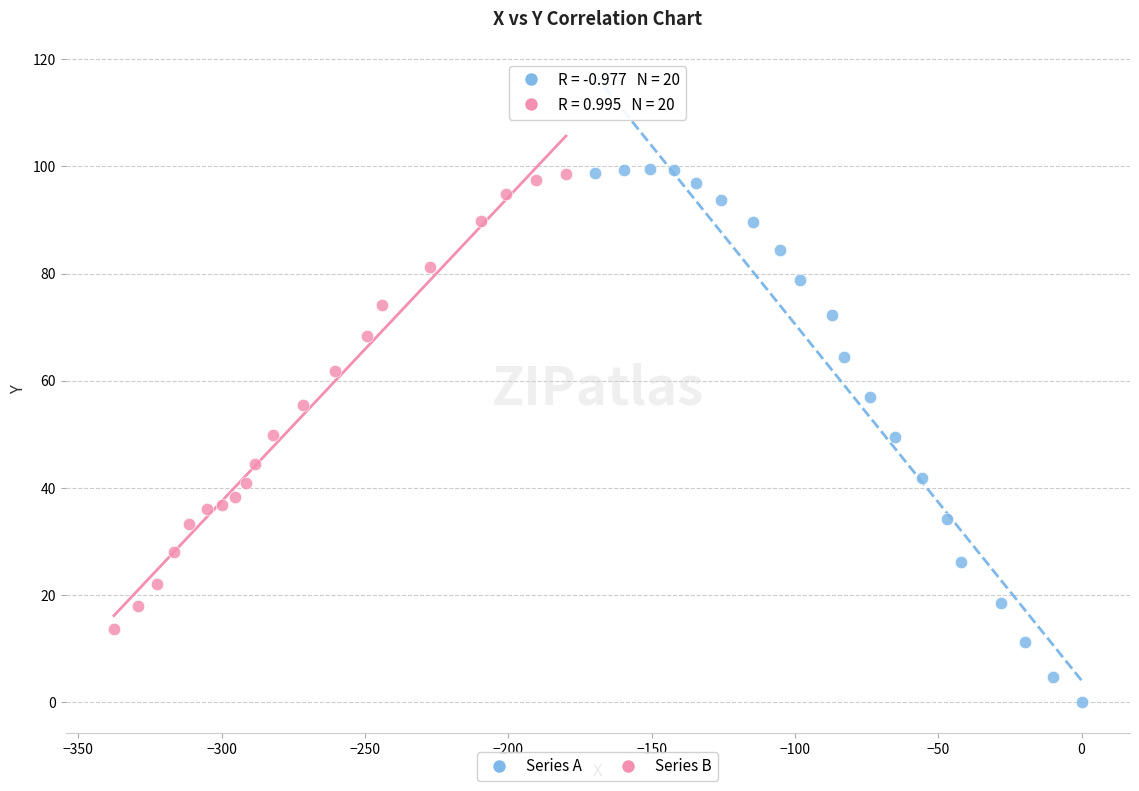

Which series has the largest Y range (max minus min)?

Series A